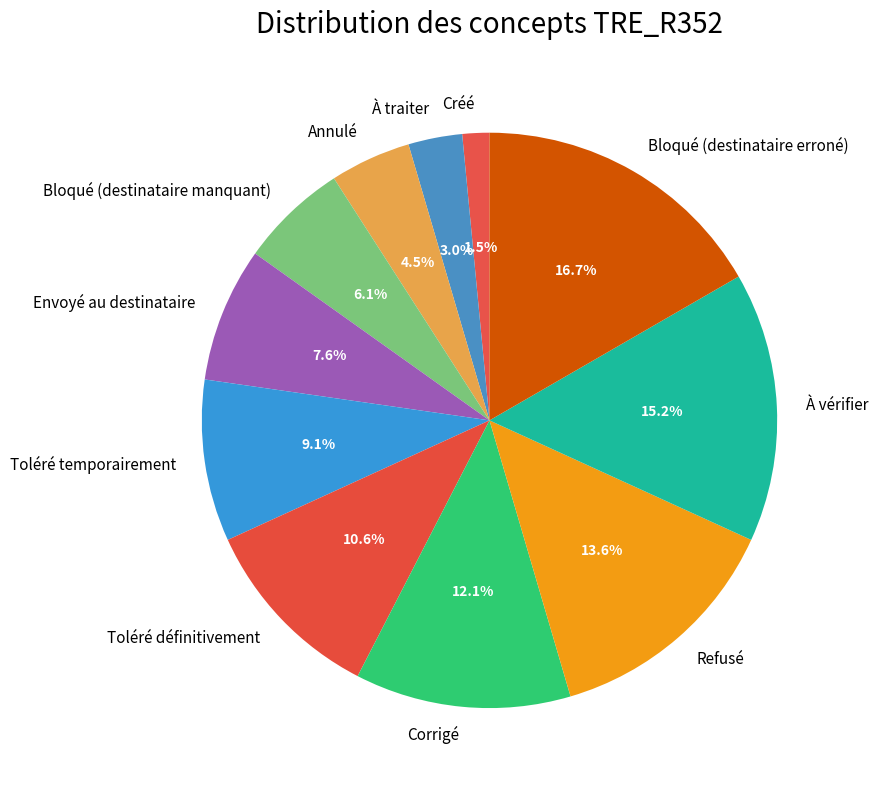

Count the number of slices in the pie.

11